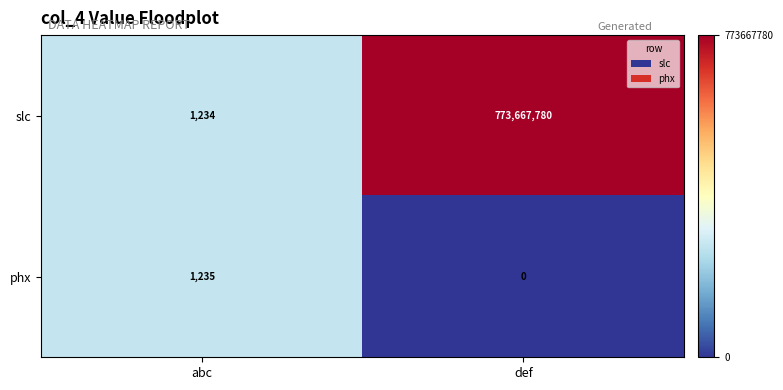

What value does the slc series have at abc?

1234